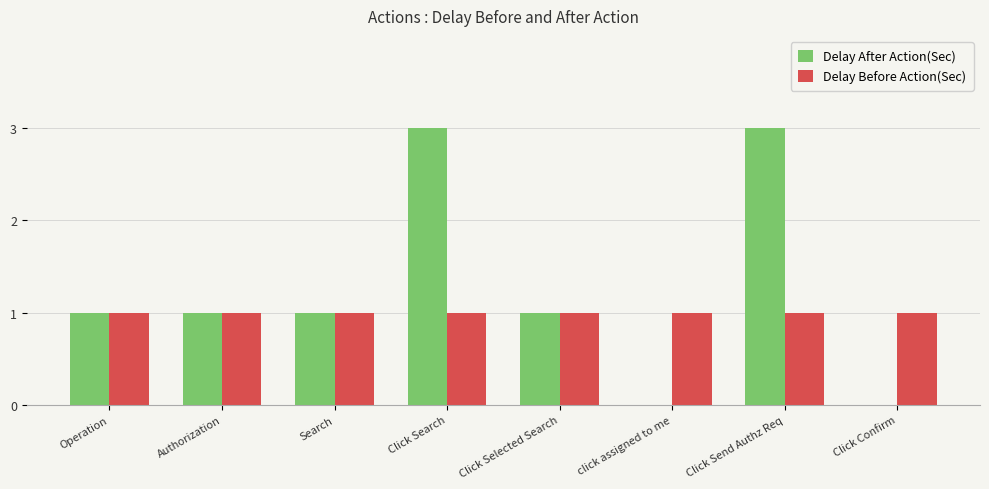

Reading left to right, extract all data points from this chart.

Delay After Action(Sec): Operation=1	Authorization=1	Search=1	Click Search=3	Click Selected Search=1	click assigned to me=0	Click Send Authz Req=3	Click Confirm=0
Delay Before Action(Sec): Operation=1	Authorization=1	Search=1	Click Search=1	Click Selected Search=1	click assigned to me=1	Click Send Authz Req=1	Click Confirm=1